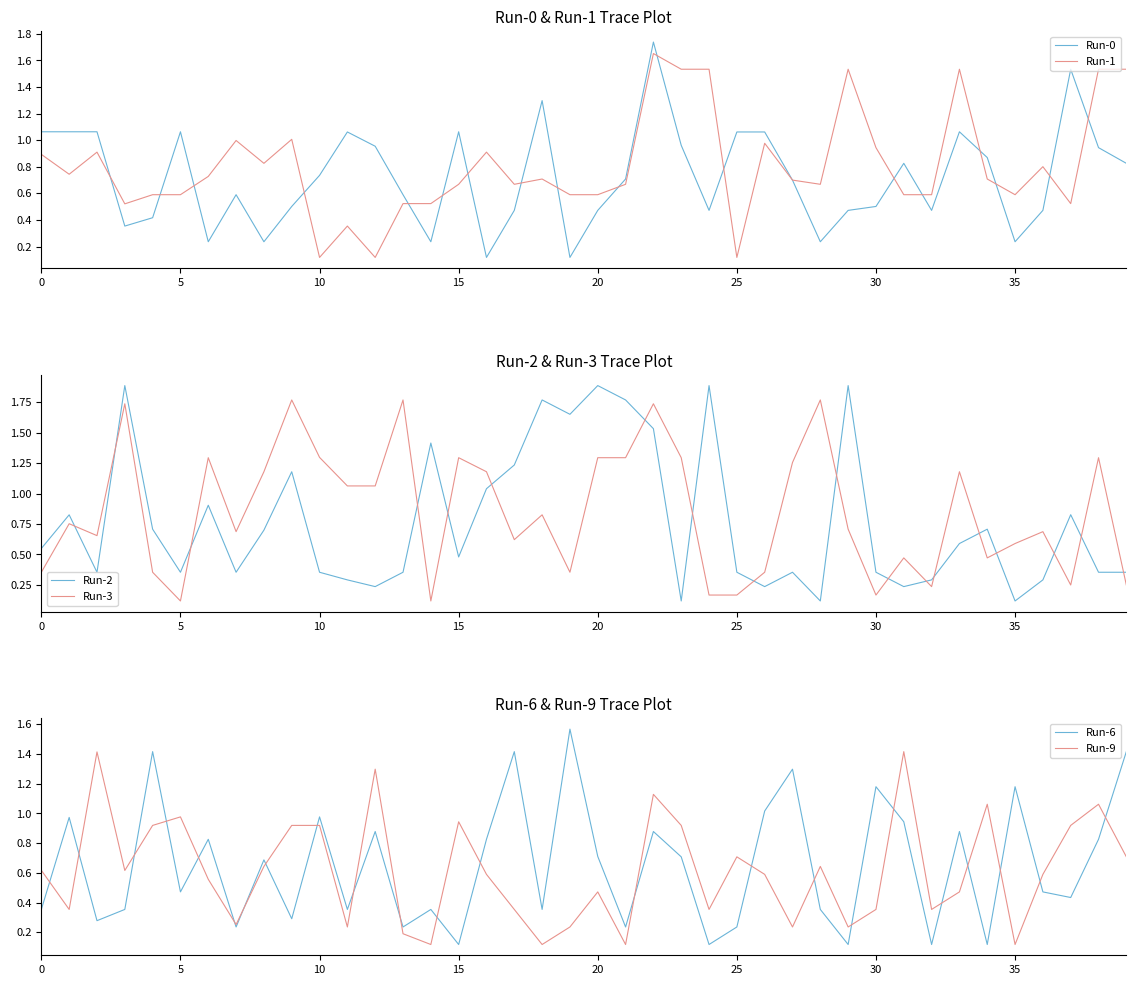

True or false: Run-1 has more than 1 points higher than both neighbors.

True